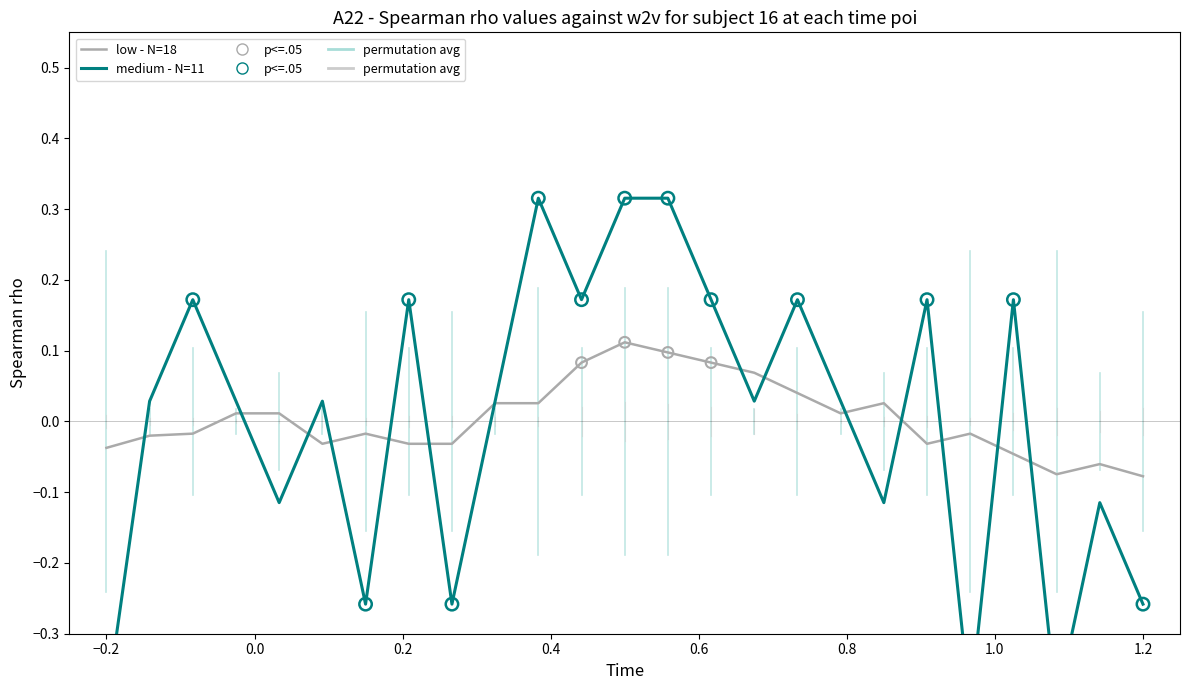

Which series has the largest total across all categories?

low - N=18